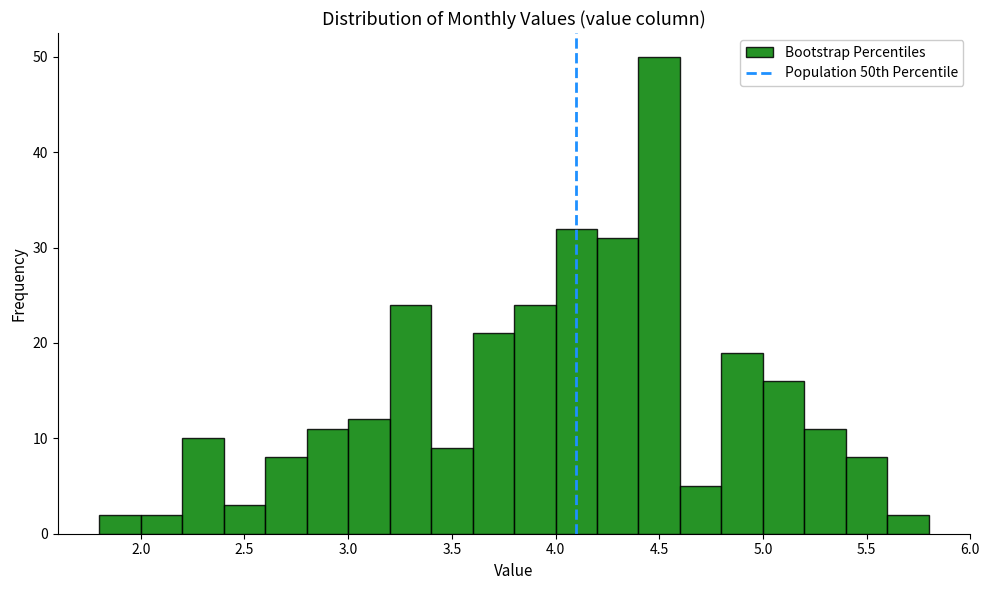

Over which range of the x-axis is the bar tallest?

4.4 to 4.6